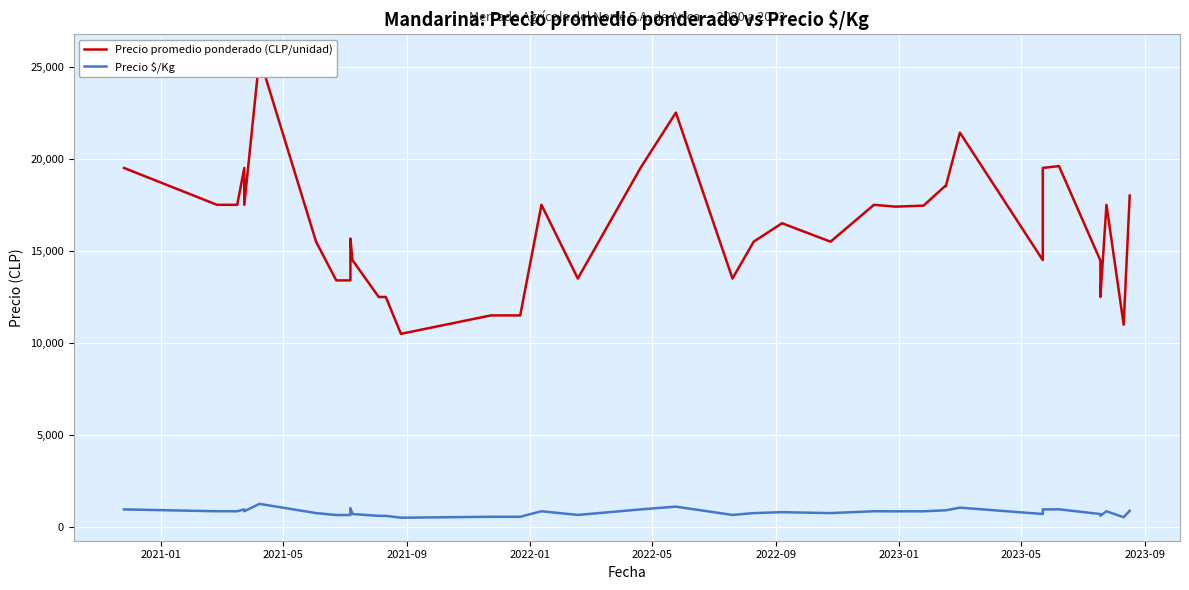

Is it true that Precio $/Kg equals 438 at 2021-09?

False